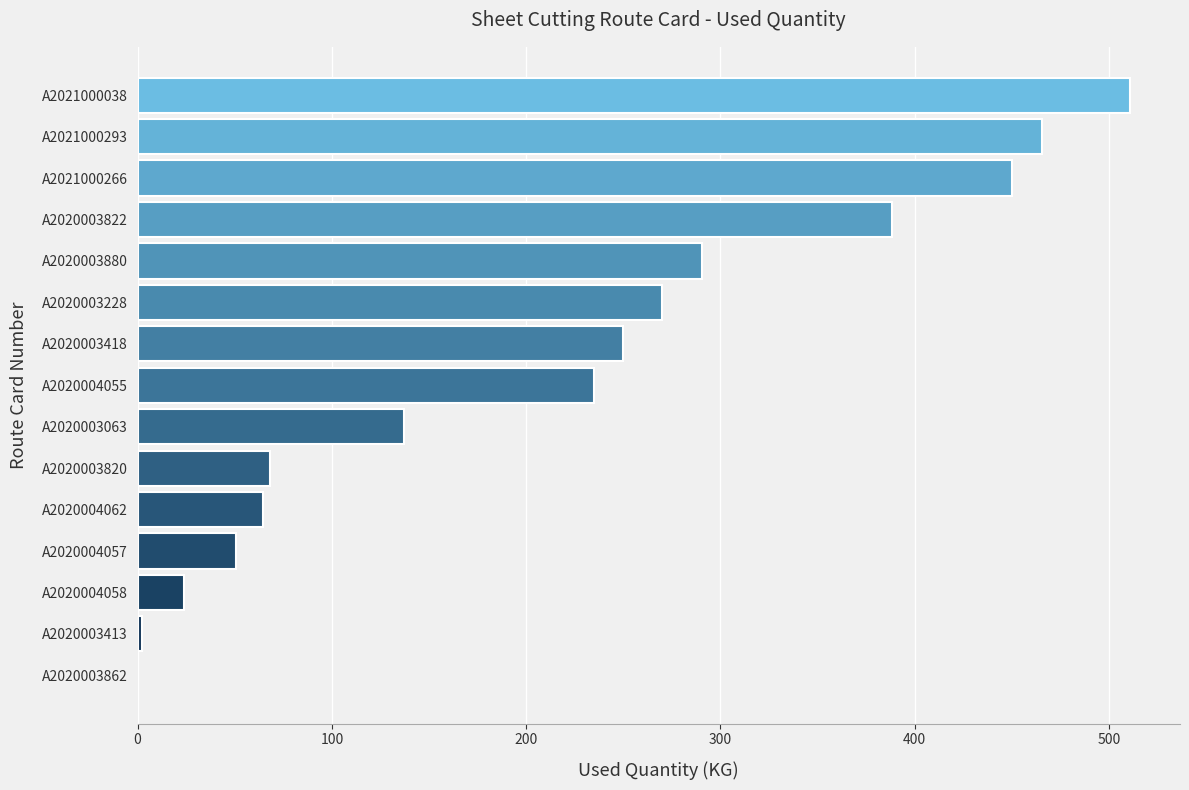

What is the approximate value at A2020003063?

137.3